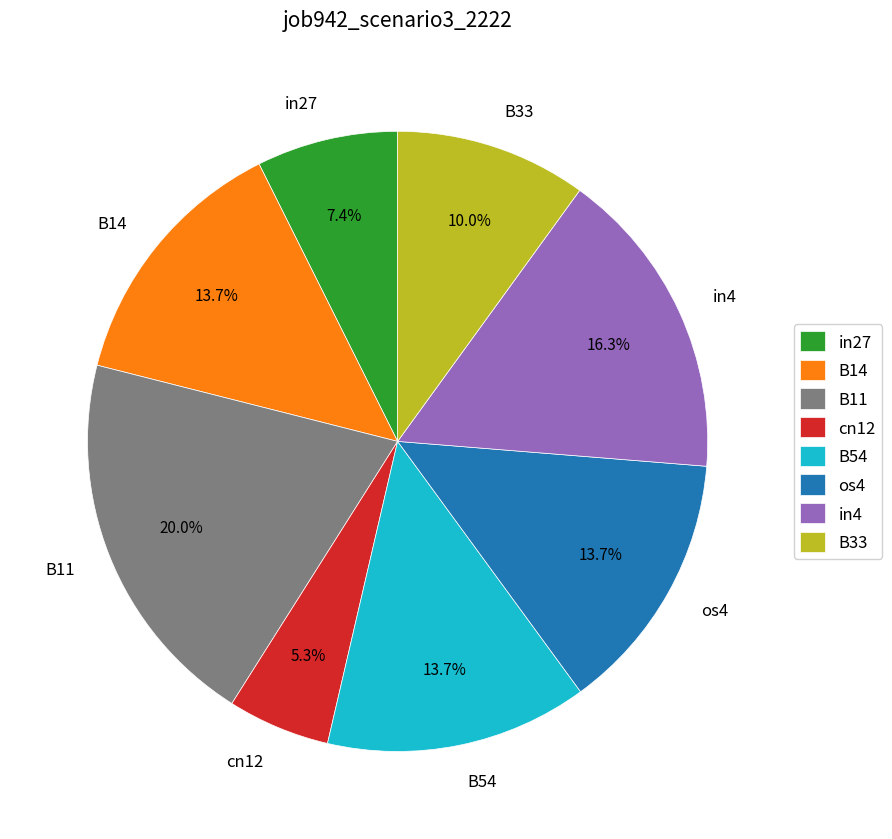

Is there a majority slice in this chart?

No